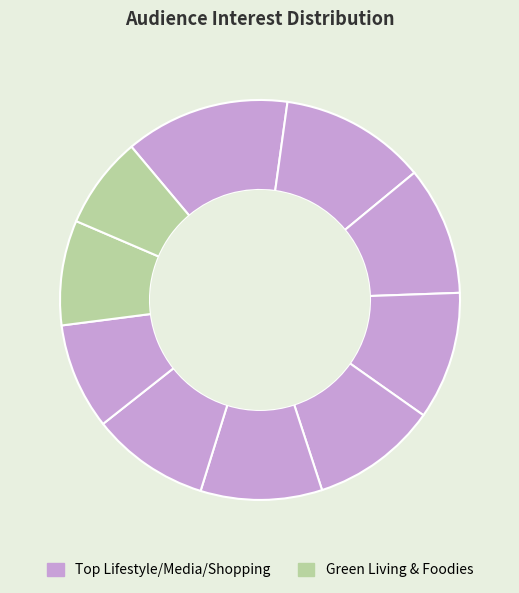

How many segments does this pie chart have?

10